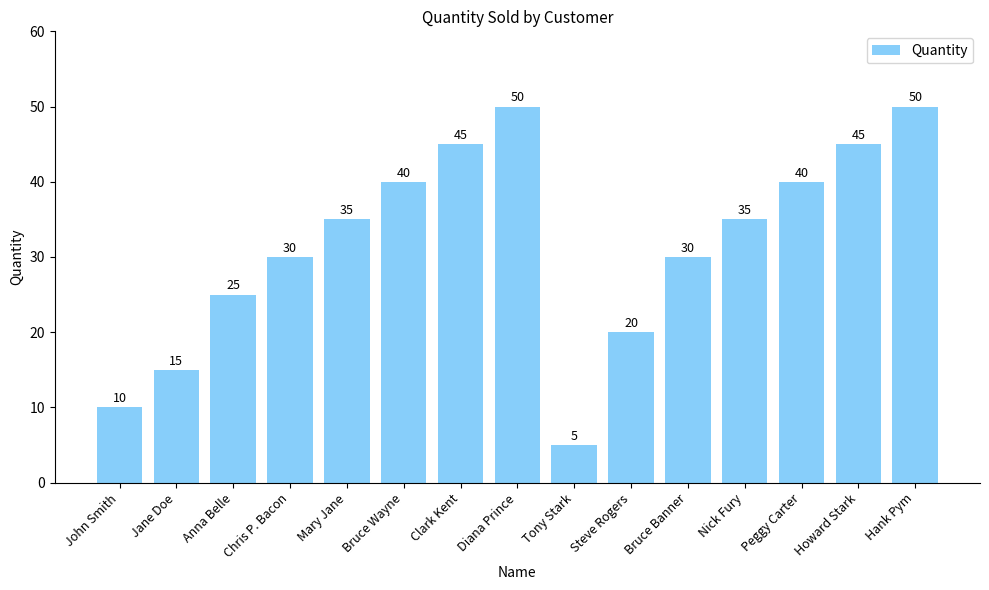

What is the average value?

32